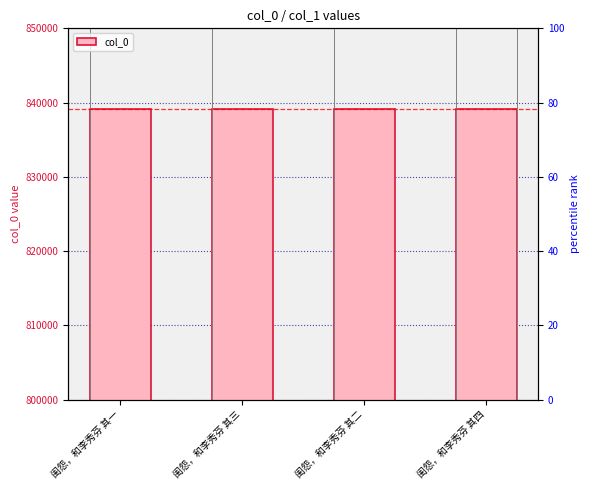

How many values are between 839126 and 839128?

3